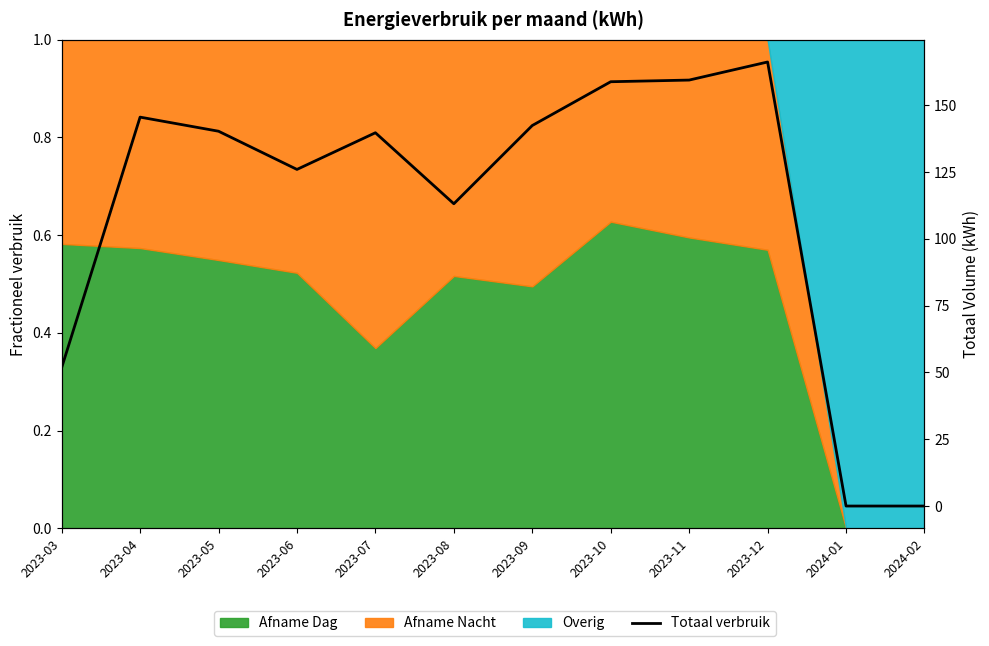

Which category has the lowest value across all series?

2024-01